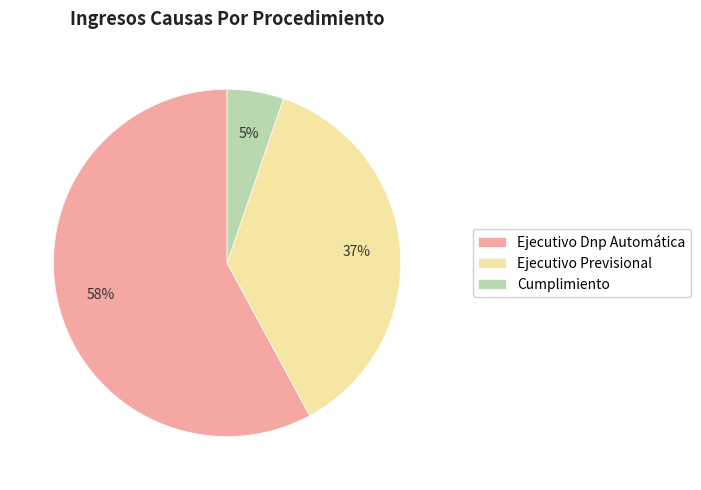

Between Ejecutivo Previsional and Cumplimiento, which is larger?

Ejecutivo Previsional